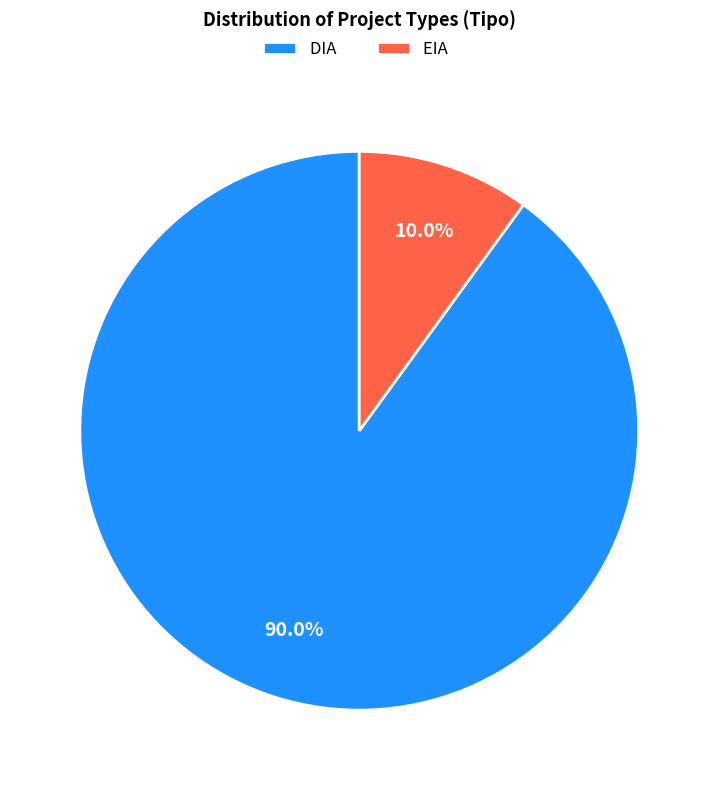

Which slice is the largest?

DIA